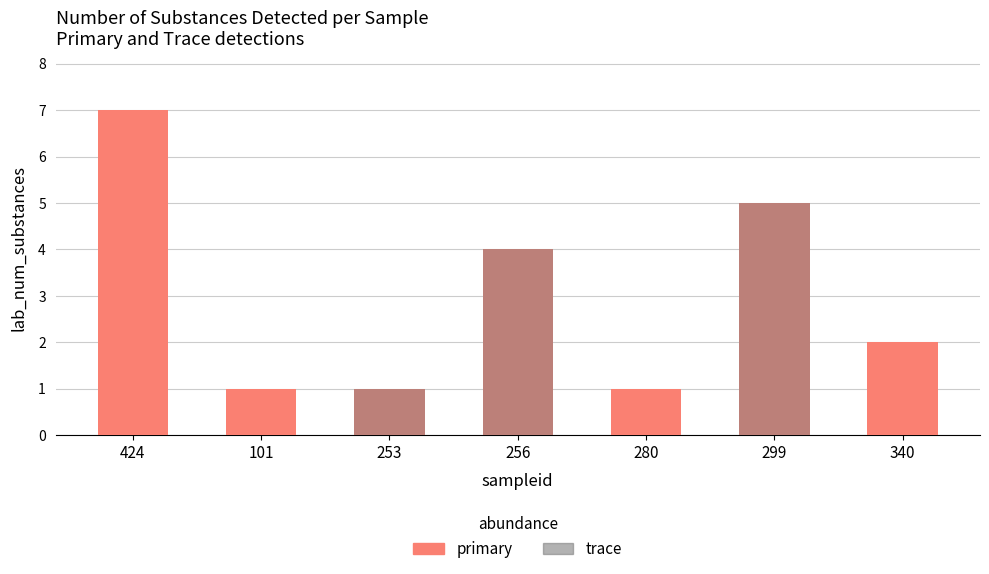

At how many categories does at least one series exceed 3?

3